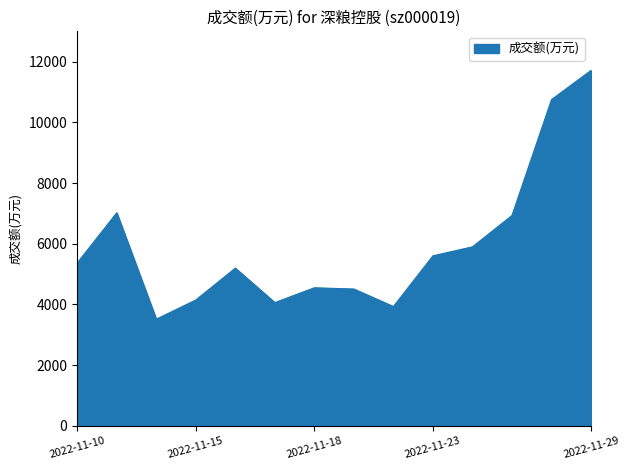

What is the smallest value displayed?

3514